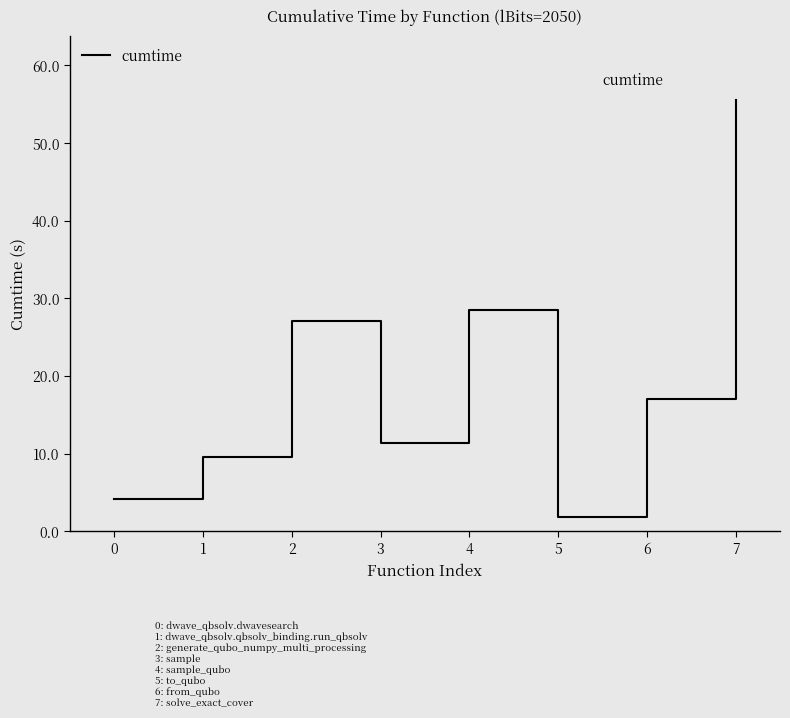

Which label corresponds to the largest value in the chart?

7